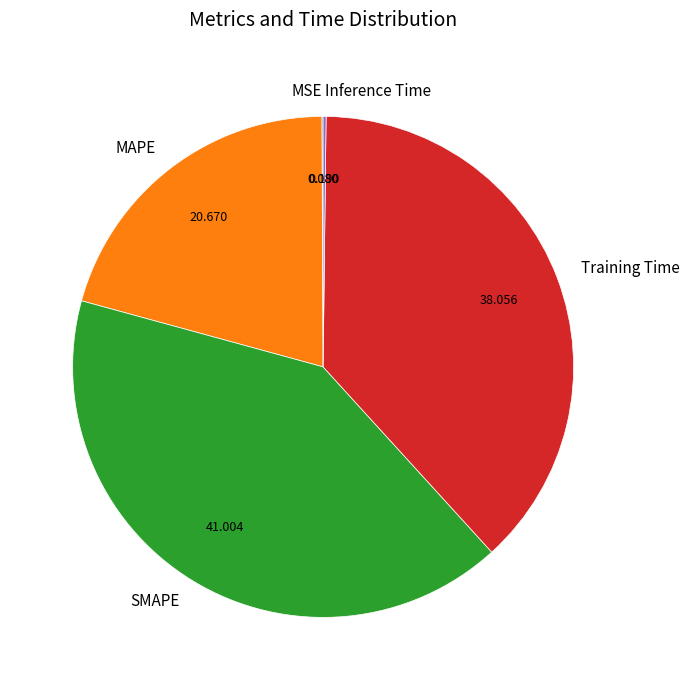

Combined, do MAPE and SMAPE account for over 50%?

Yes